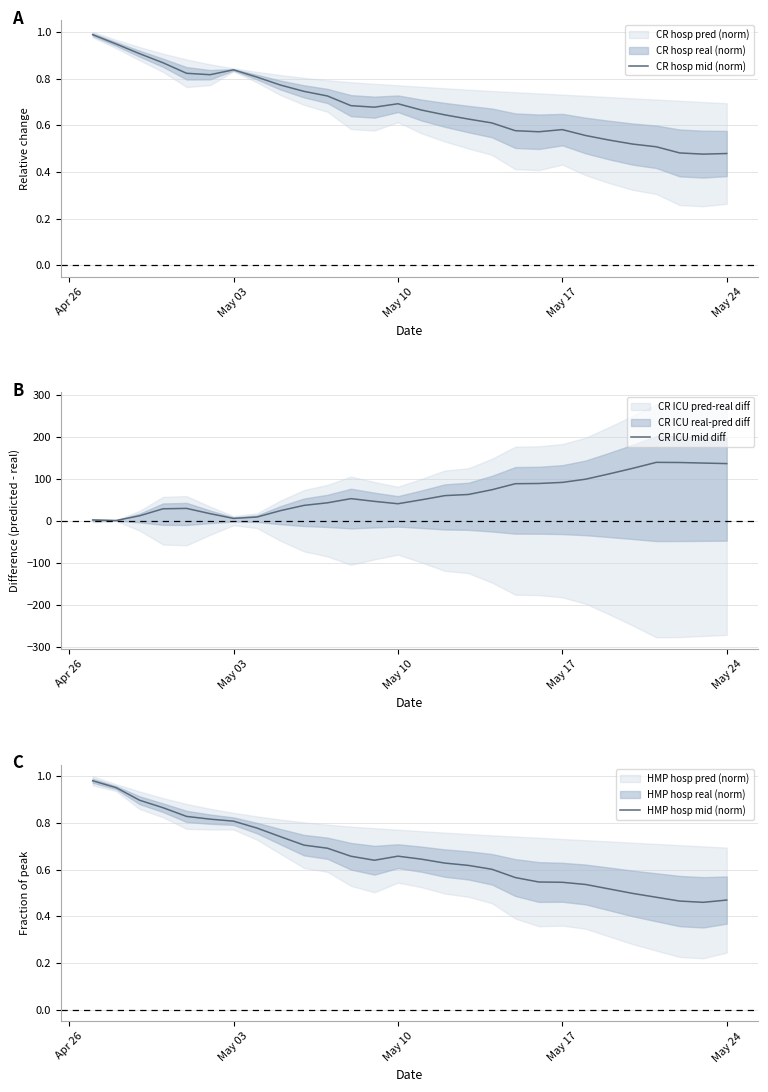

The value of CR hosp mid (norm) at May 24 is 0.2. True or false?

False